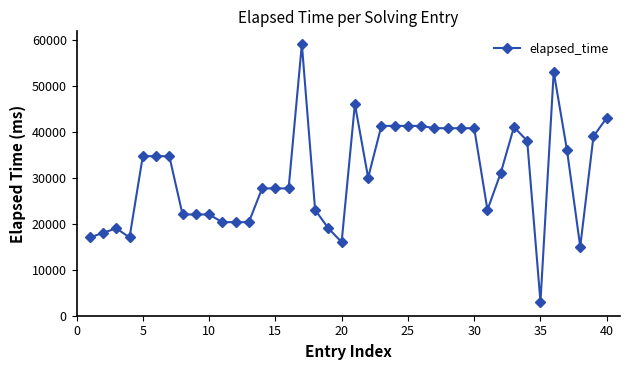

What is the difference between the second highest and second lowest values?

38000